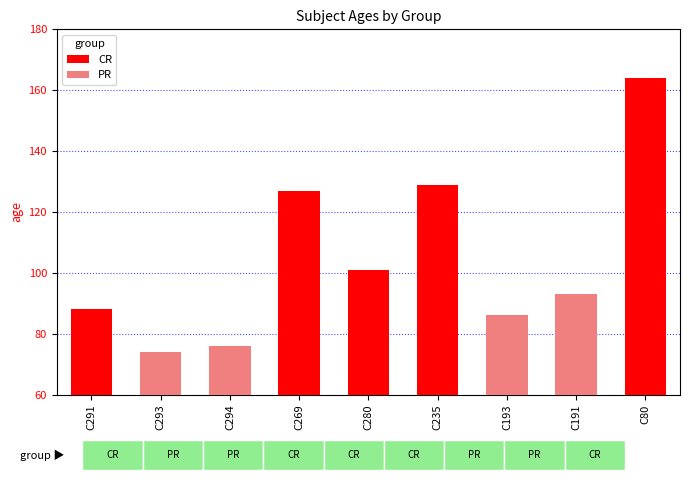

What is the approximate value of CR at C235, to the nearest 50?

150